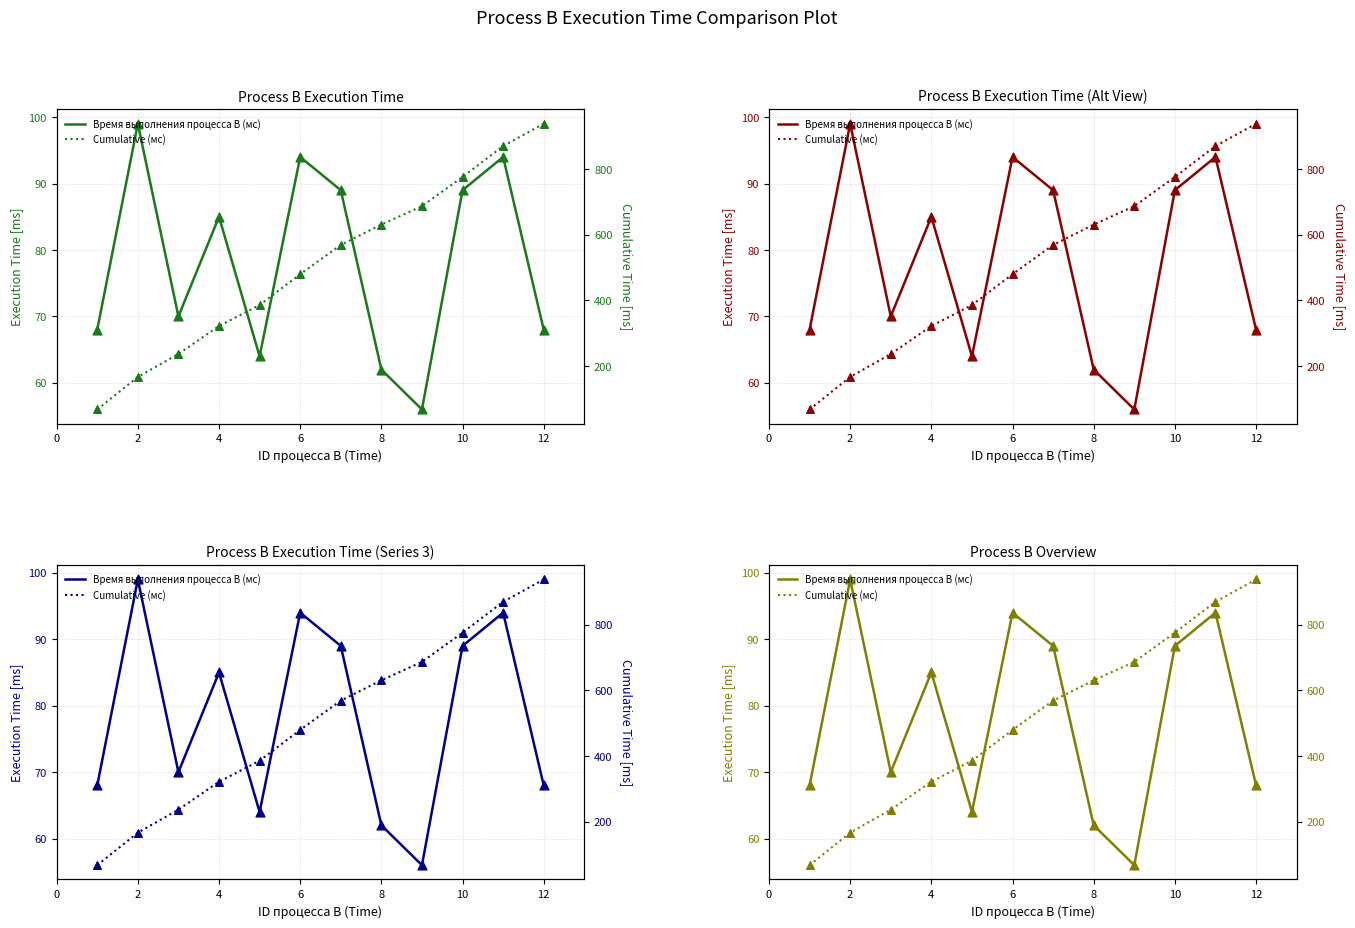

Which series reaches the maximum Y coordinate?

Cumulative (мс)